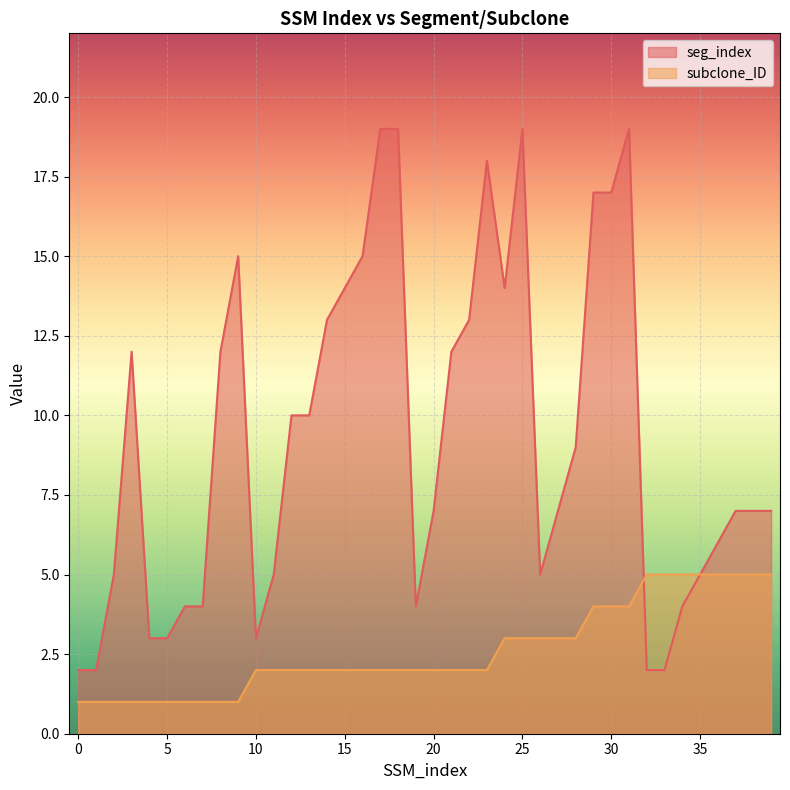

True or false: seg_index has more than 1 interior local peaks.

True